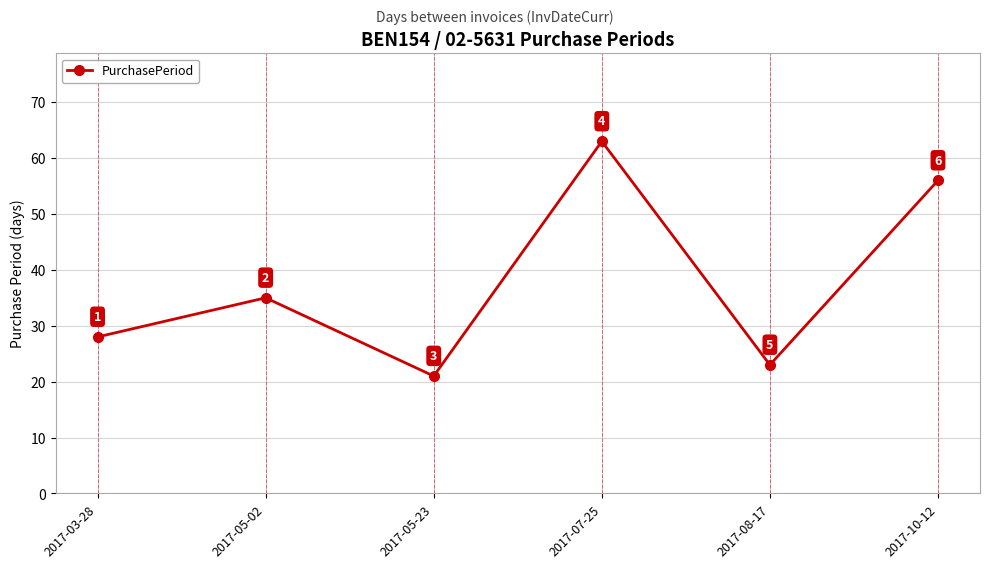

Reading right to left, extract all data points from this chart.

56	23	63	21	35	28